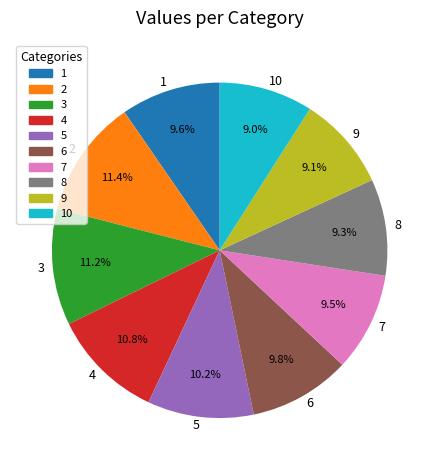

Do 9 and 3 together represent more than half of the pie?

No